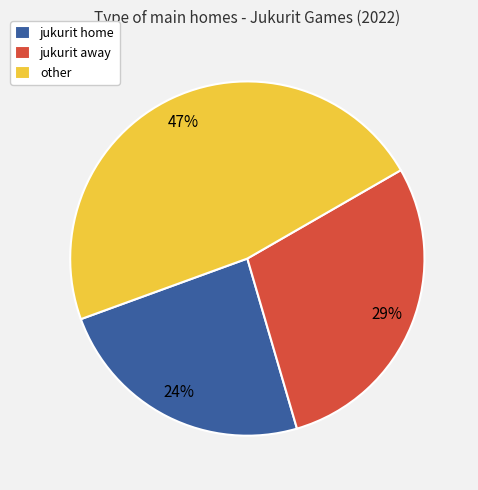

Approximately how many times larger is the value at other compared to jukurit home?

2.0